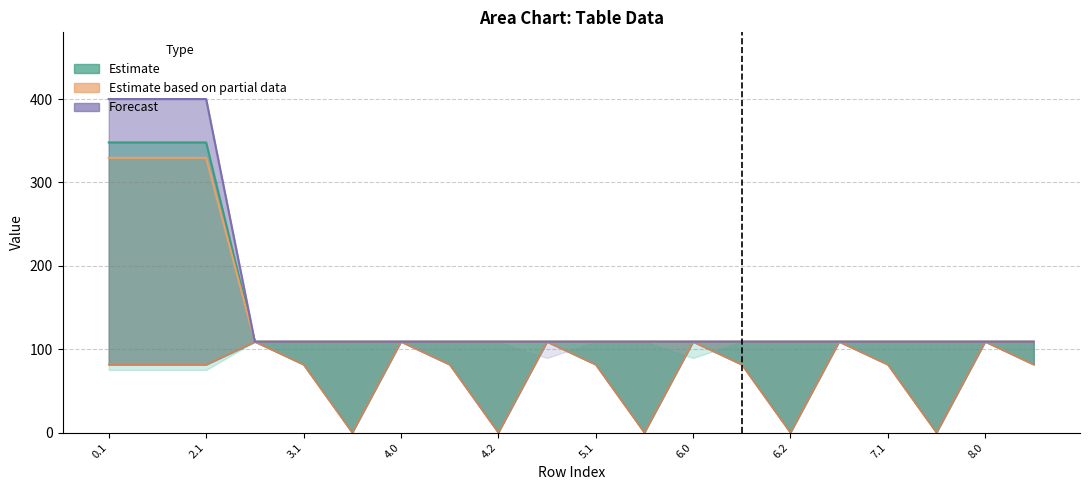

At which category does the chart reach its peak across all series?

0.1